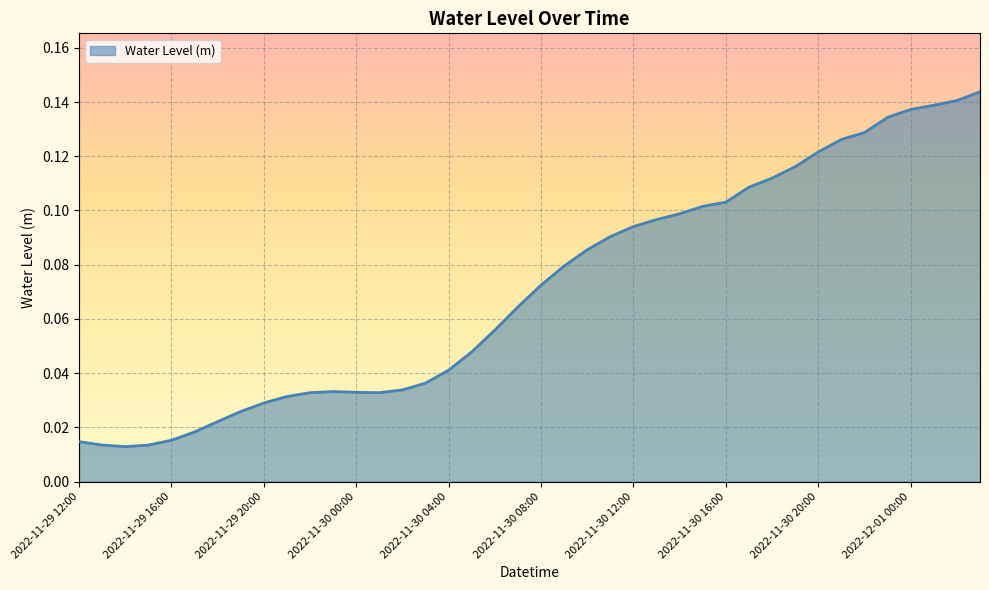

What is the label of the 28th point from the right?

2022-11-30 00:00